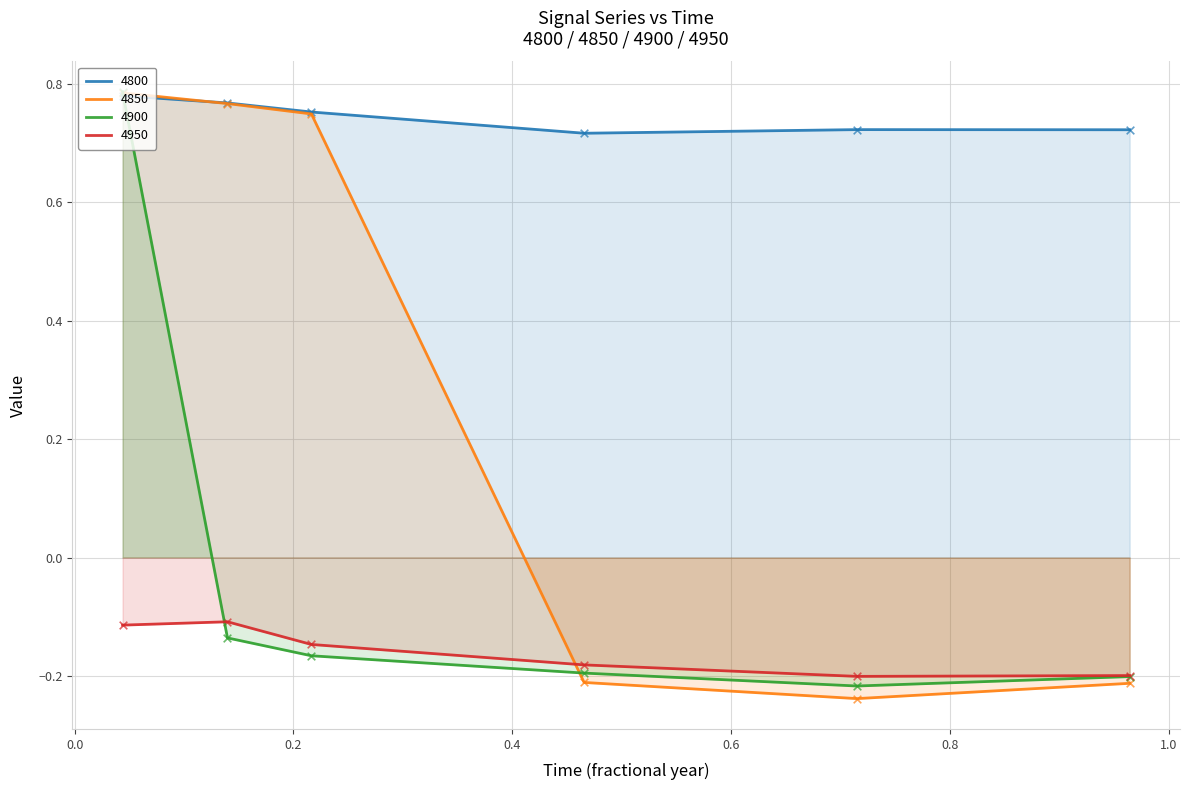

At which category is the sum across all series the highest?

0.04383561643835616